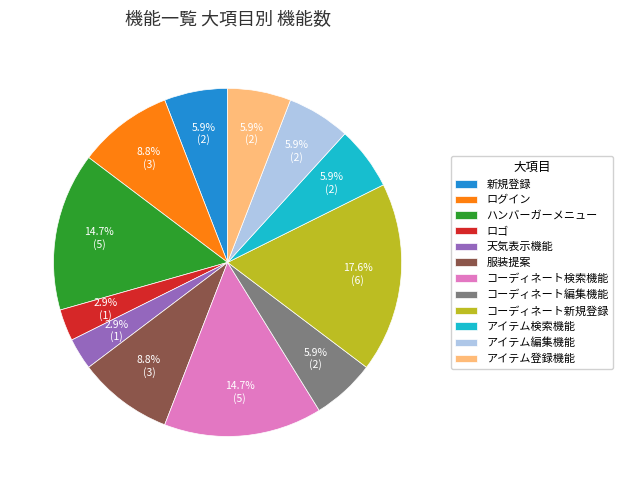

What is the total percentage of ハンバーガーメニュー and ロゴ?

17.6%